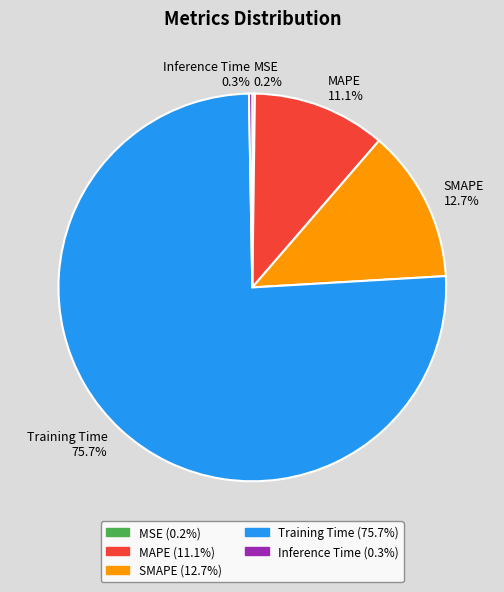

Is the sum of Training Time and MAPE greater than half?

Yes